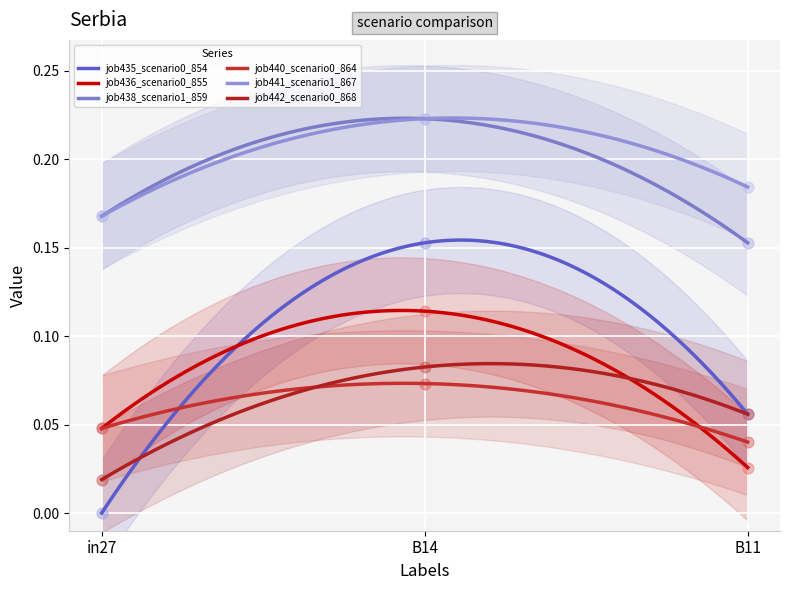

Which series has the largest Y range (max minus min)?

job435_scenario0_854